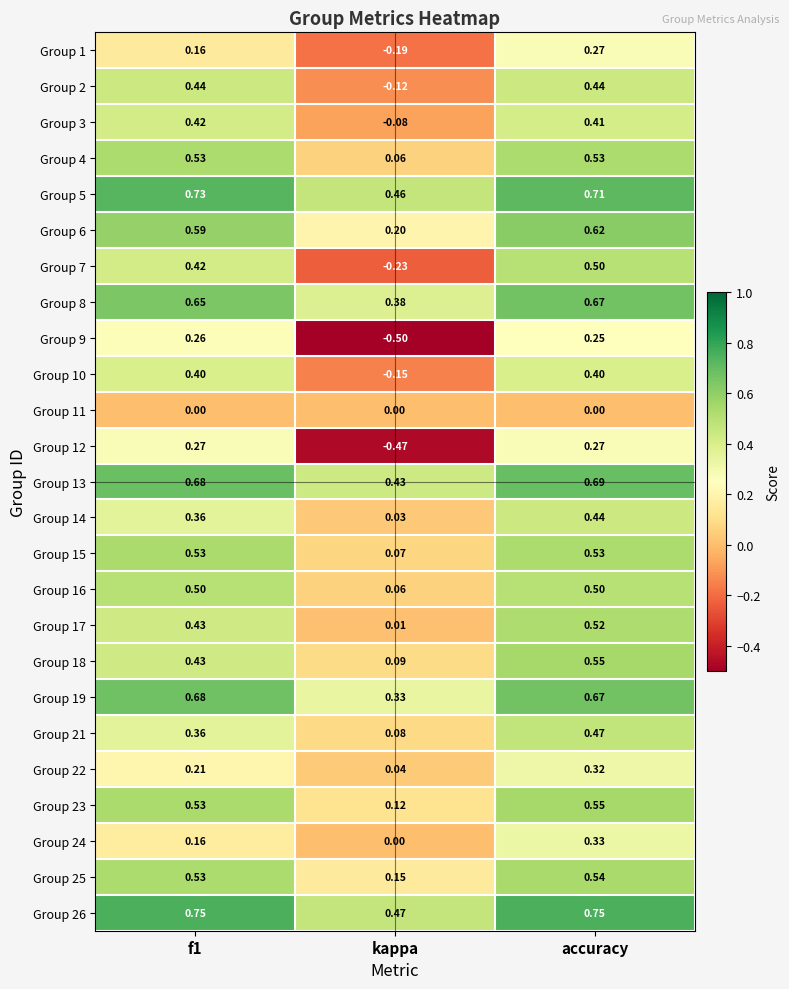

Which category has the lowest value in the Group 22 series?

kappa